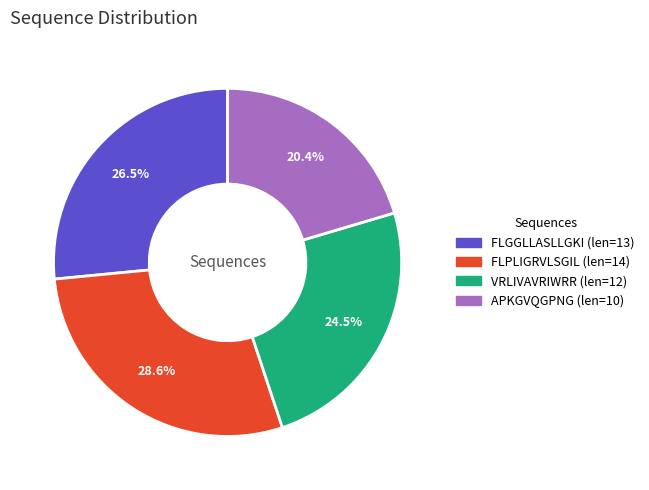

Does any single category account for the majority?

No